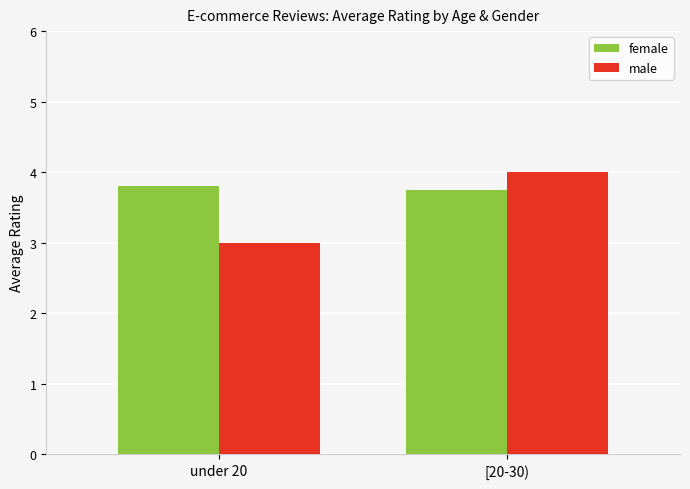

What is the difference between the highest and lowest values at under 20?

0.8